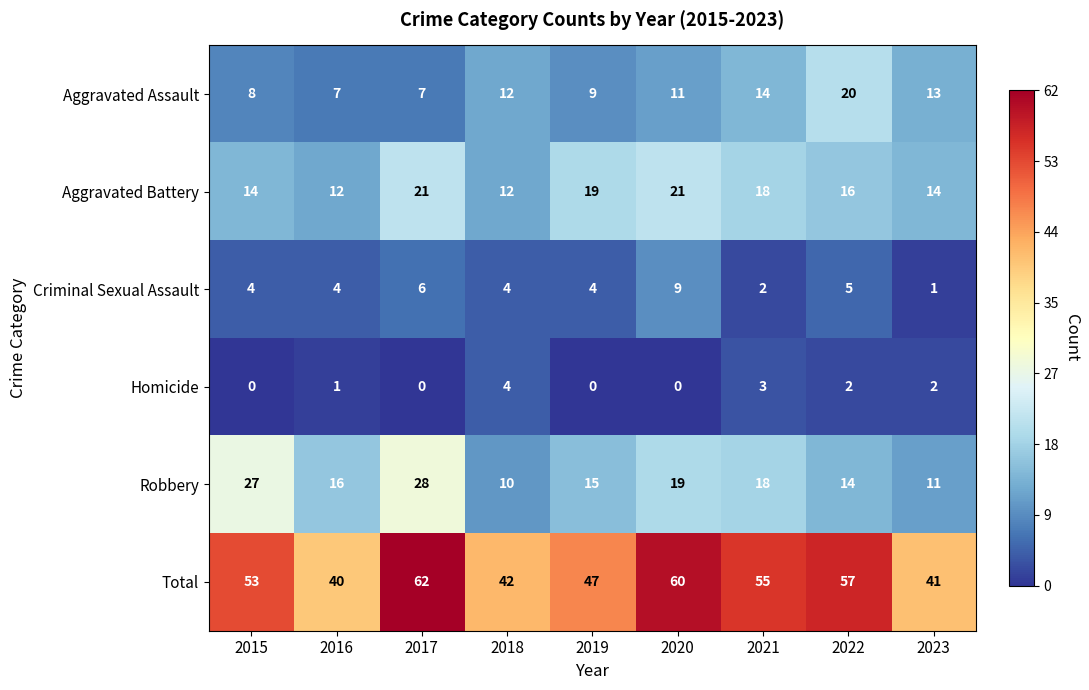

Is it true that Total equals 70 at 2019?

False